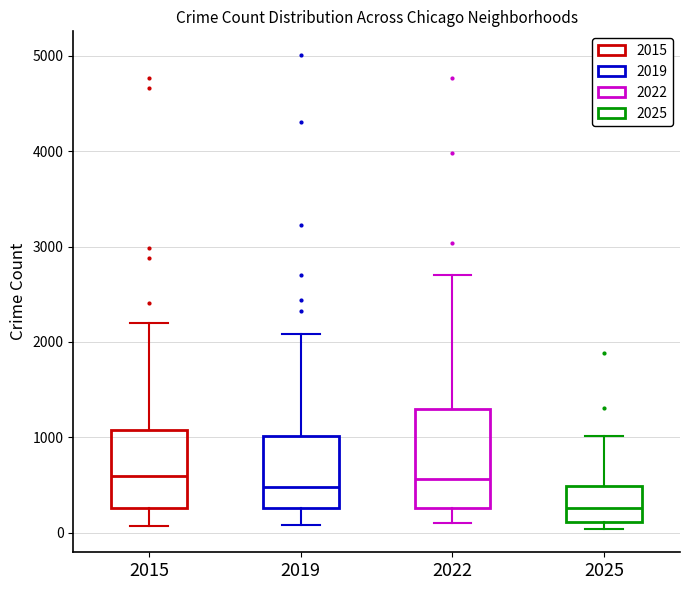

Where does the median line of the box at x = 2015 sit on the y-axis? The values are not printed on the chart, so give them approximately, as read against the axis.

600